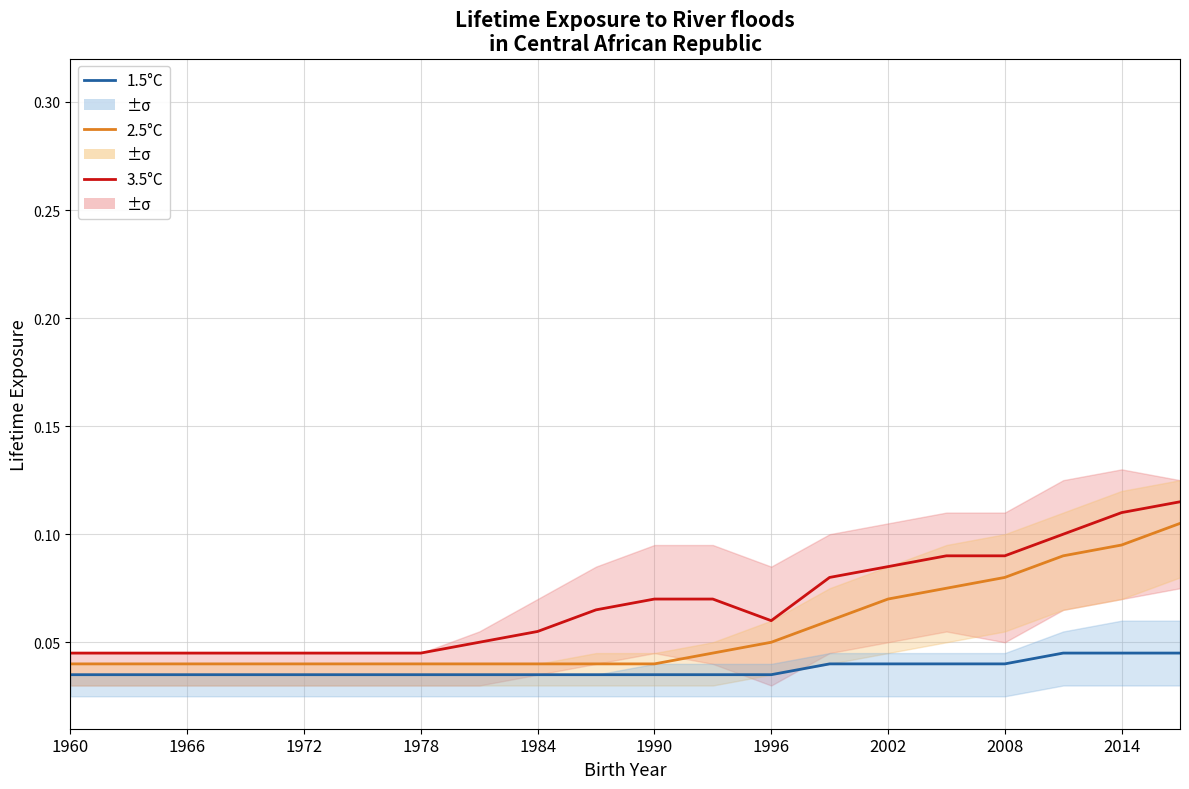

True or false: 2.5°C and 3.5°C intersect in this chart.

False